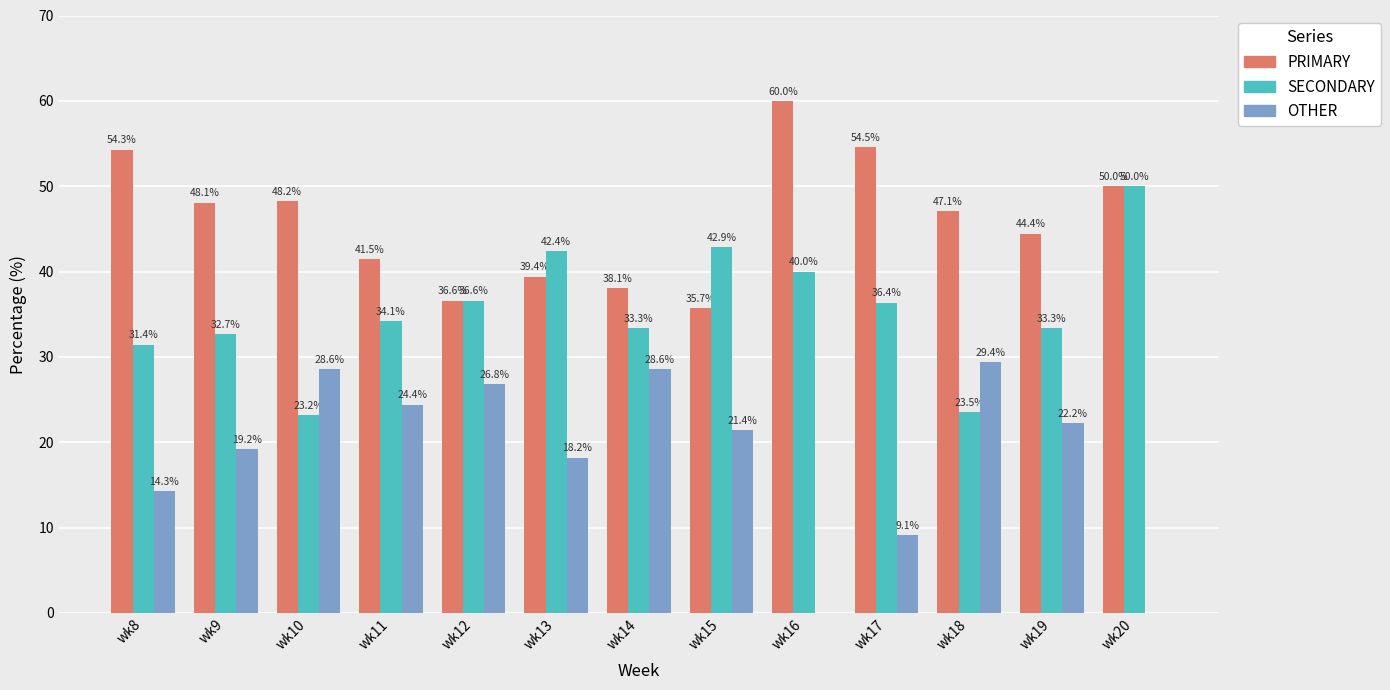

Reading left to right, extract all data points from this chart.

PRIMARY: wk8=54.3	wk9=48.1	wk10=48.2	wk11=41.5	wk12=36.6	wk13=39.4	wk14=38.1	wk15=35.7	wk16=60.0	wk17=54.5	wk18=47.1	wk19=44.4	wk20=50.0
SECONDARY: wk8=31.4	wk9=32.7	wk10=23.2	wk11=34.1	wk12=36.6	wk13=42.4	wk14=33.3	wk15=42.9	wk16=40.0	wk17=36.4	wk18=23.5	wk19=33.3	wk20=50.0
OTHER: wk8=14.3	wk9=19.2	wk10=28.6	wk11=24.4	wk12=26.8	wk13=18.2	wk14=28.6	wk15=21.4	wk16=0.0	wk17=9.1	wk18=29.4	wk19=22.2	wk20=0.0